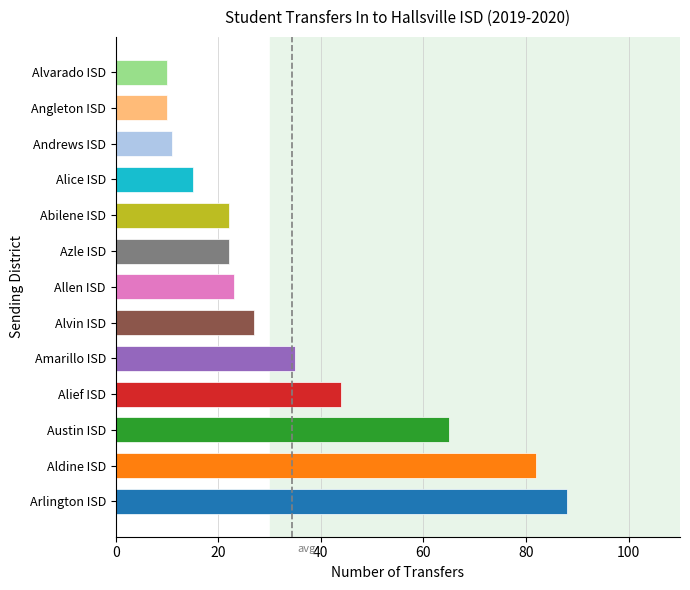

What is the difference between the maximum and minimum values?

78